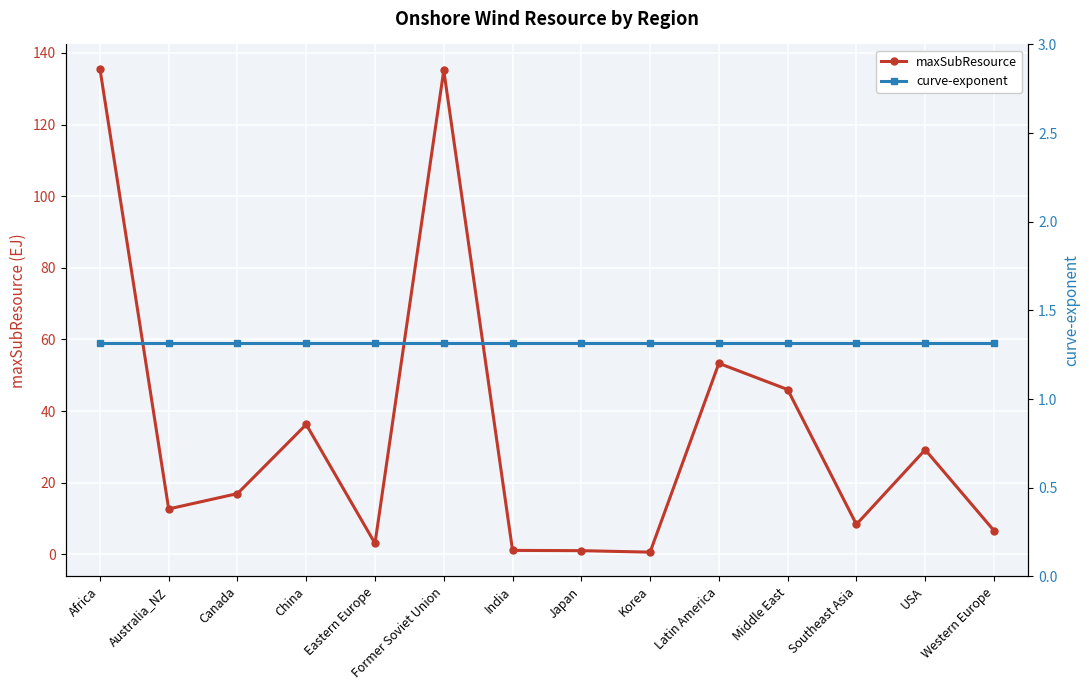

Between Africa and Korea, which series saw the biggest shift?

maxSubResource